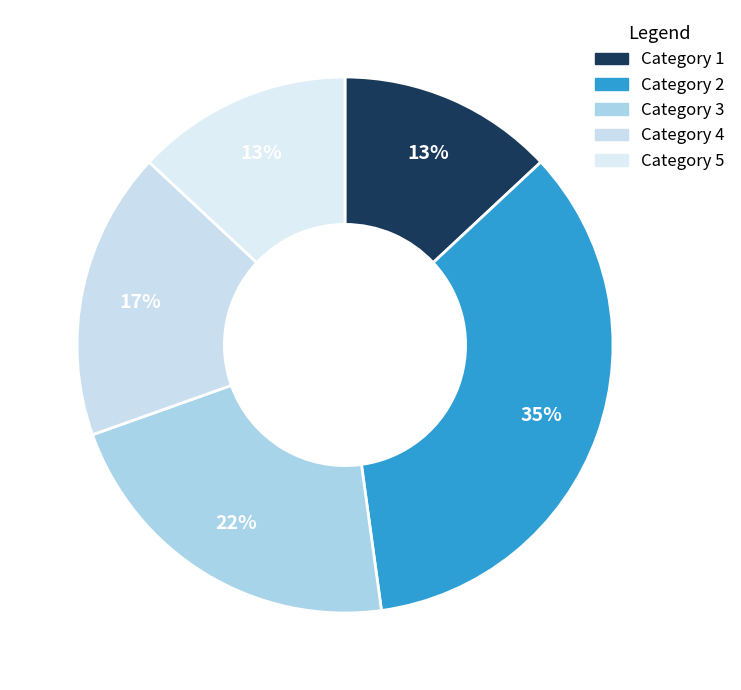

What is the largest slice in the pie chart?

Category 2